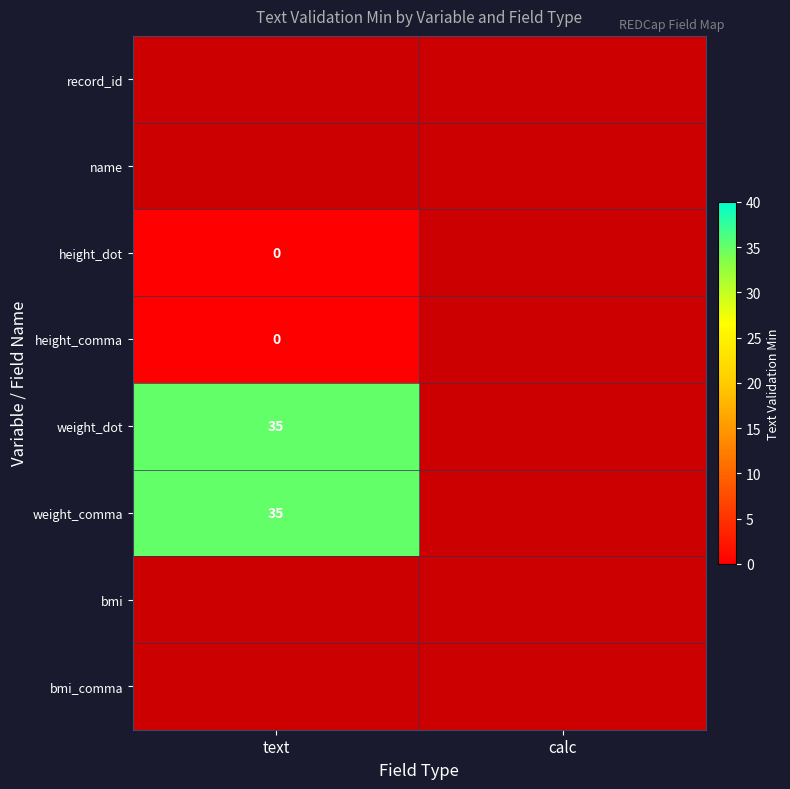

Is it true that weight_comma equals 49 at text?

False